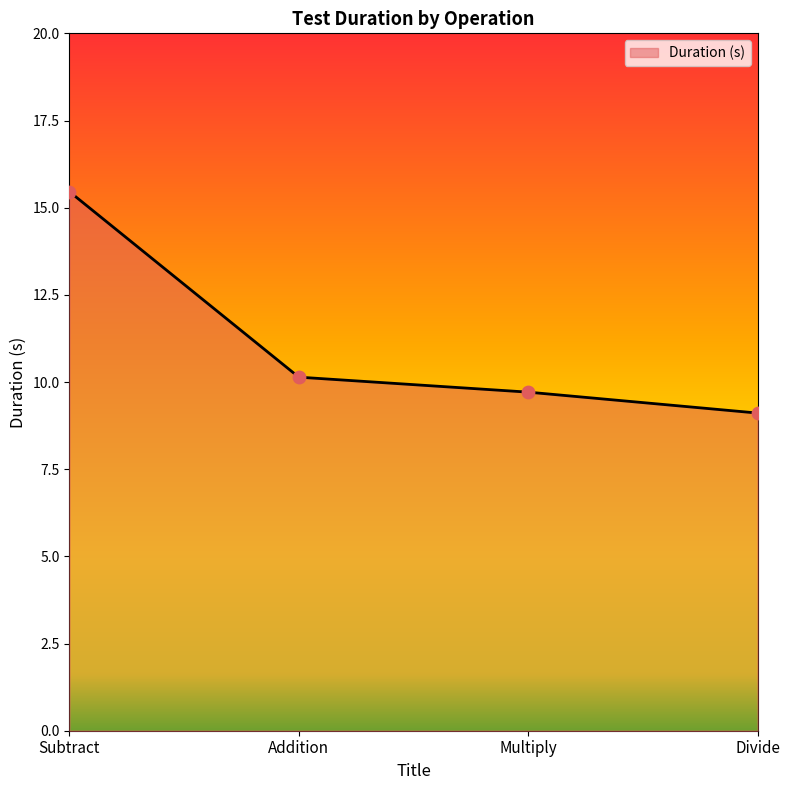

What is the change in value from Addition to Divide?

-1.0